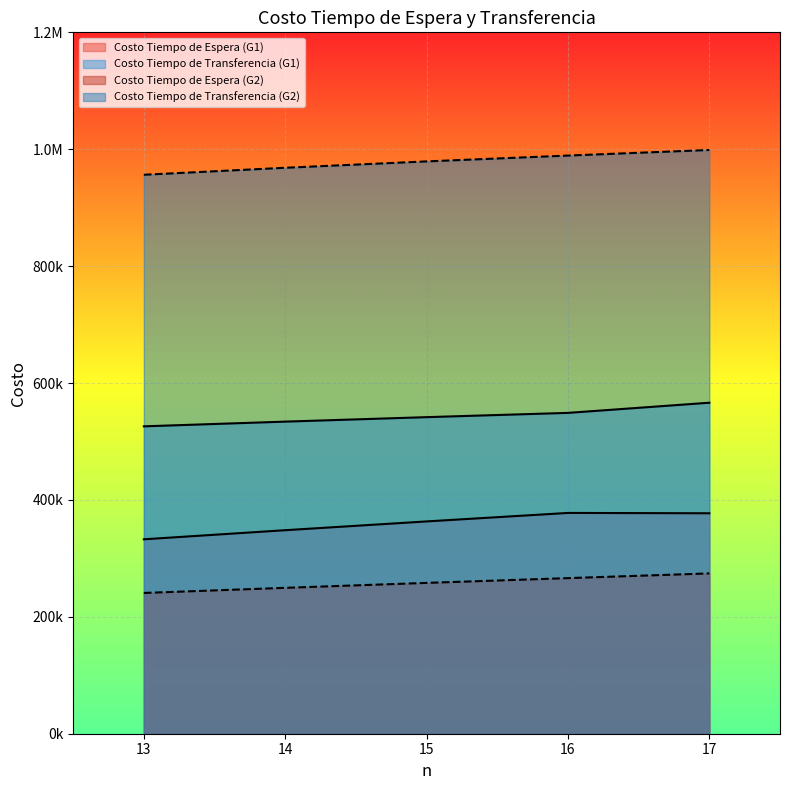

Does the chart display data point markers on the line(s)?

No